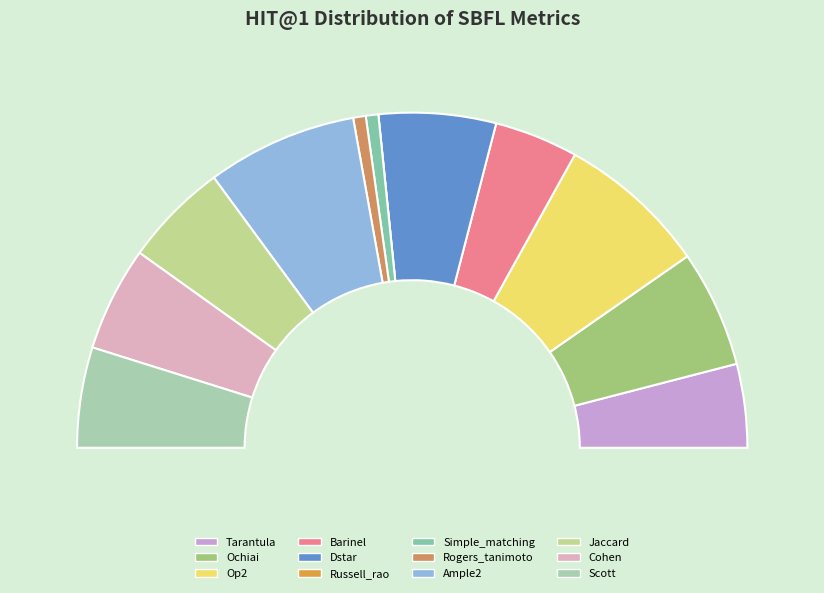

Which slice is the largest?

Op2